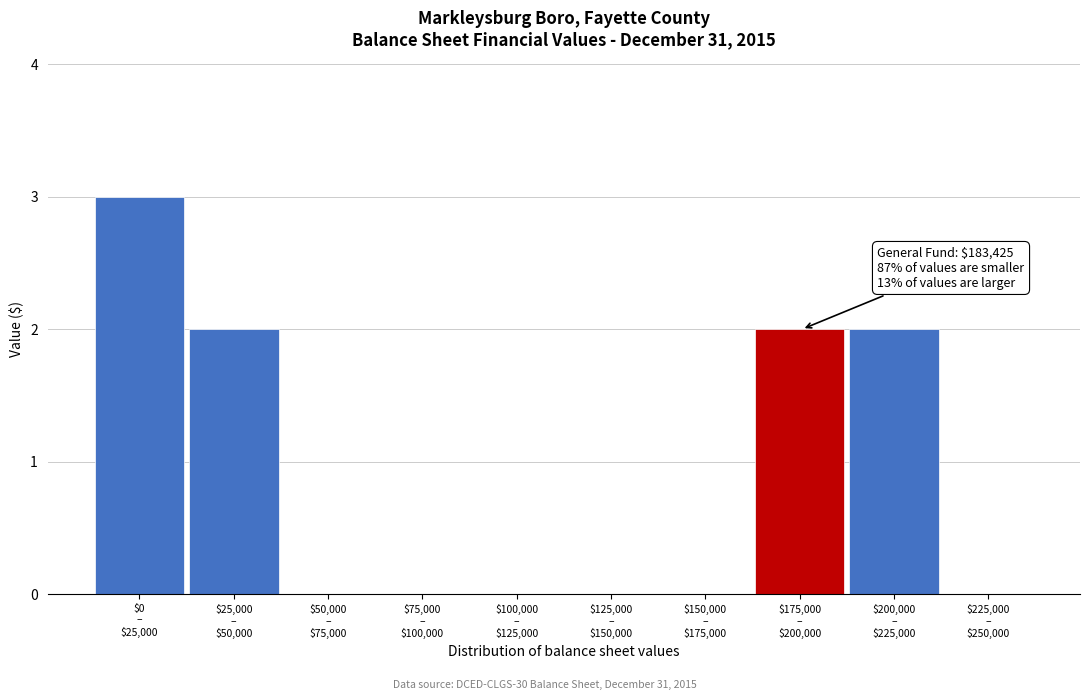

What is the greatest value displayed?

3